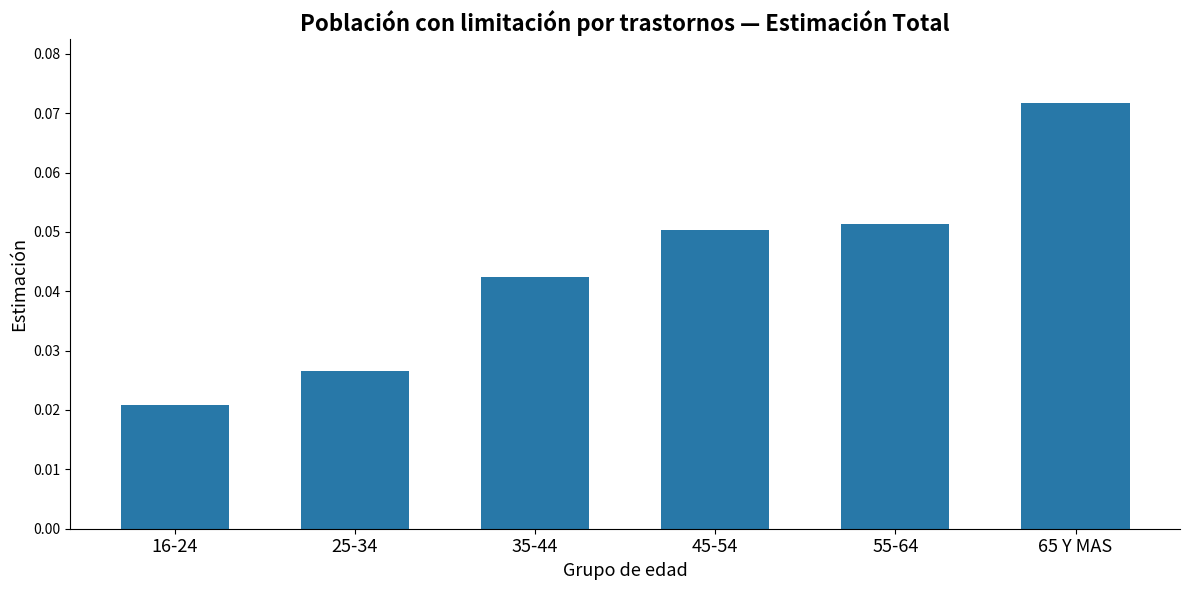

At which label is the value closest to 0?

16-24